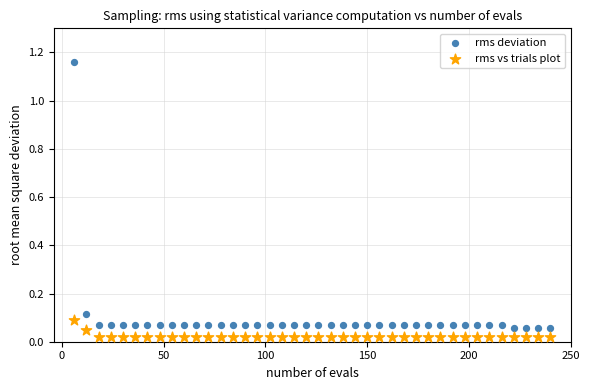

Which series contains the lowest Y value?

rms vs trials plot